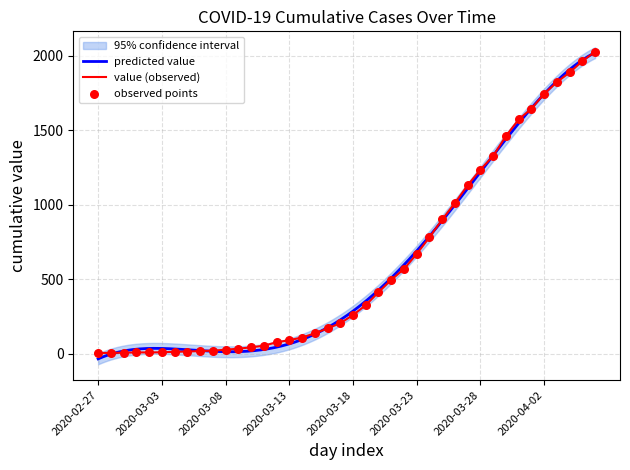

What is the change in value from 2020-02-28 to 2020-03-27?

+1125